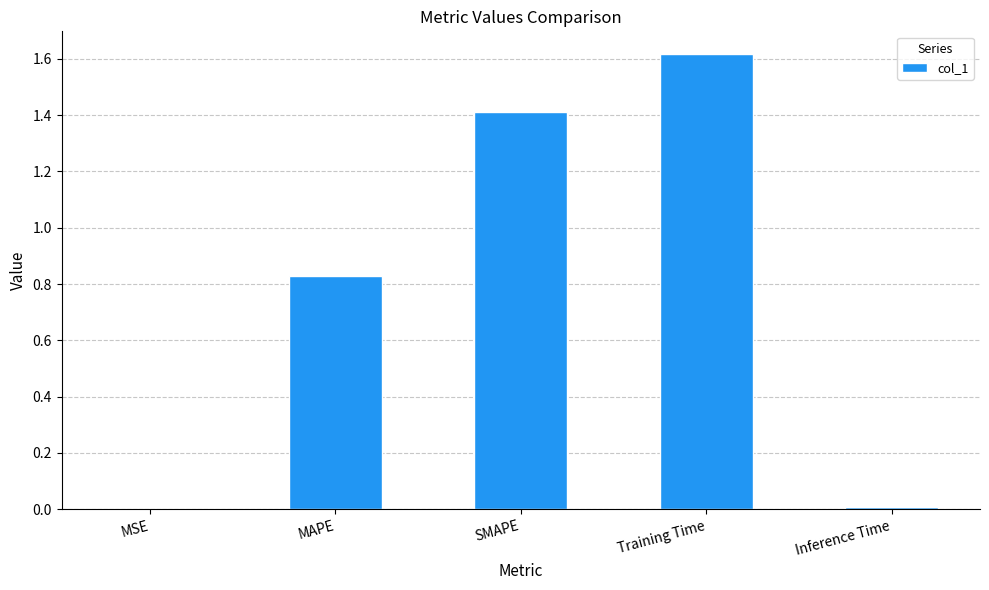

What is the sum of all values?

3.9